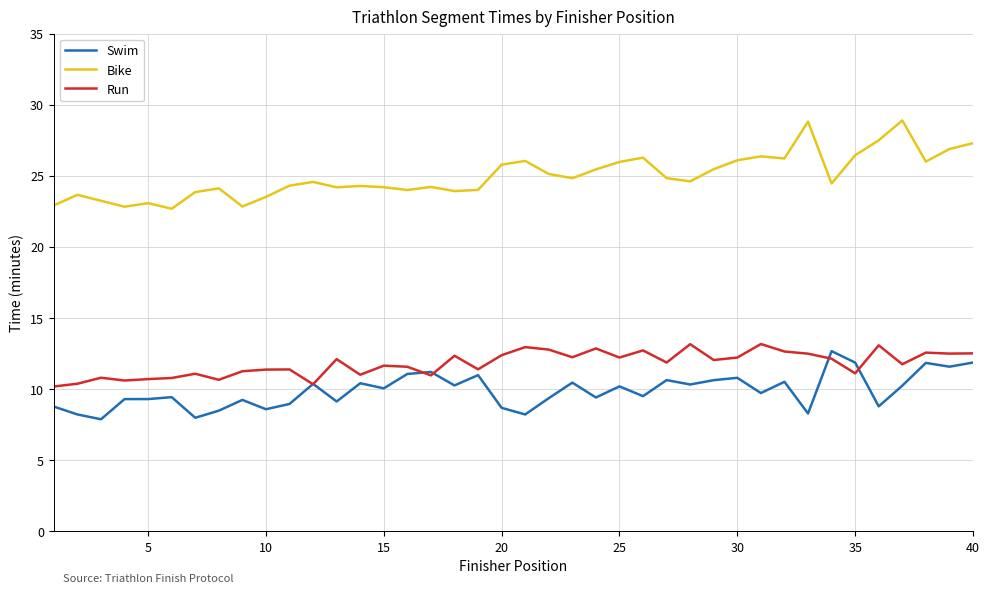

What is the greatest value displayed?

28.9